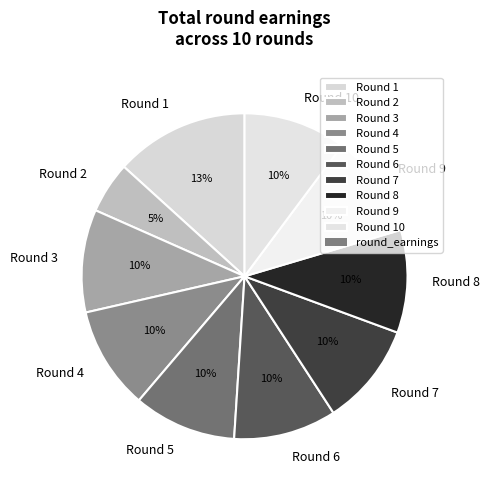

To the nearest percent, what percentage of the pie is Round 10?

10%